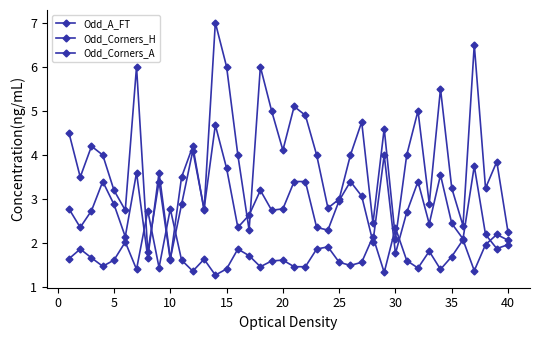

List the series in order of their overall mean, lowest first.

Odd_Corners_H, Odd_Corners_A, Odd_A_FT